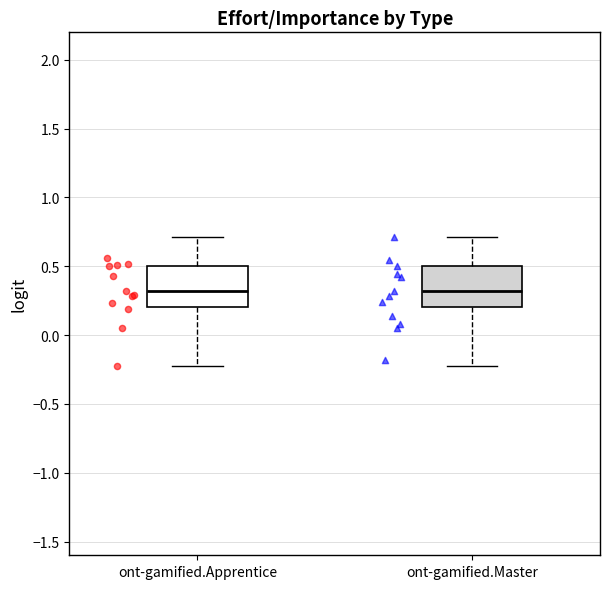

Reading left to right, read every box against the y-axis: the position of its median line, the range the box covers, and the ends of its whiskers. The values are not printed on the chart, so give them approximately, as read against the axis.

ont-gamified.Apprentice: median 0.30, box 0.20 to 0.50, whiskers -0.25 to 0.70
ont-gamified.Master: median 0.30, box 0.20 to 0.50, whiskers -0.25 to 0.70